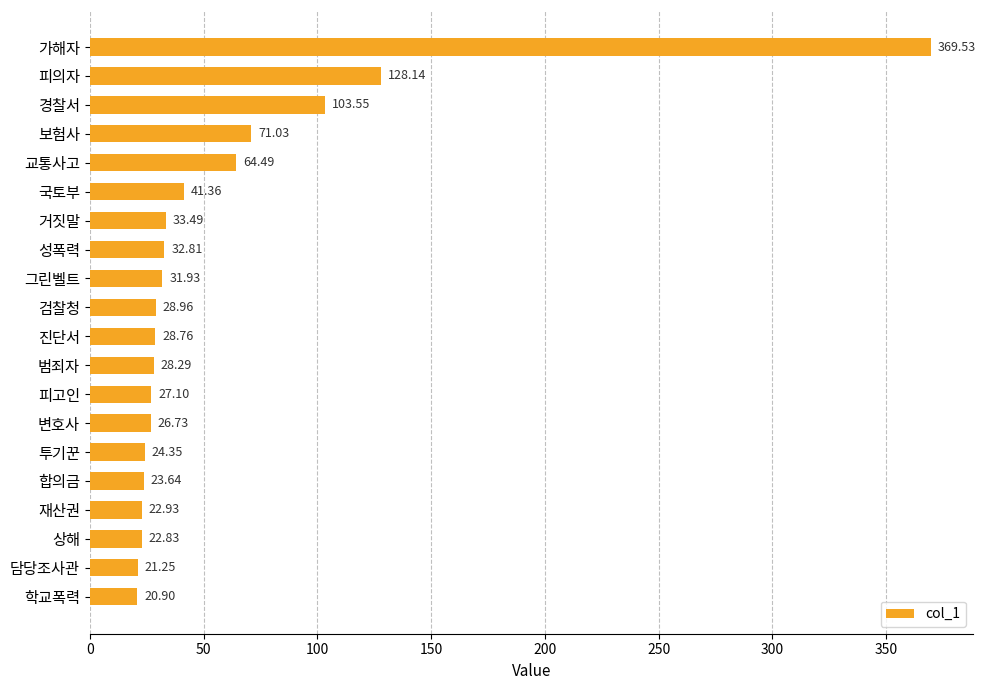

What is the maximum value shown in the chart?

369.5